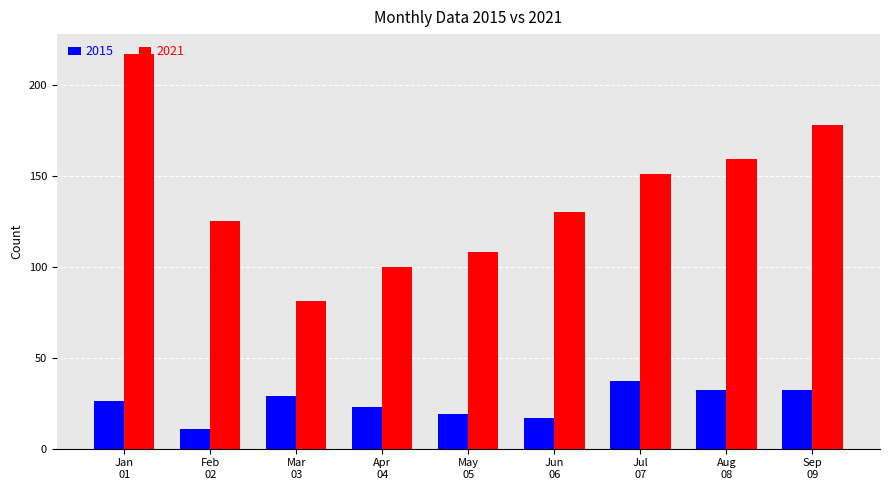

At which category is the sum across all series the highest?

Jan
01